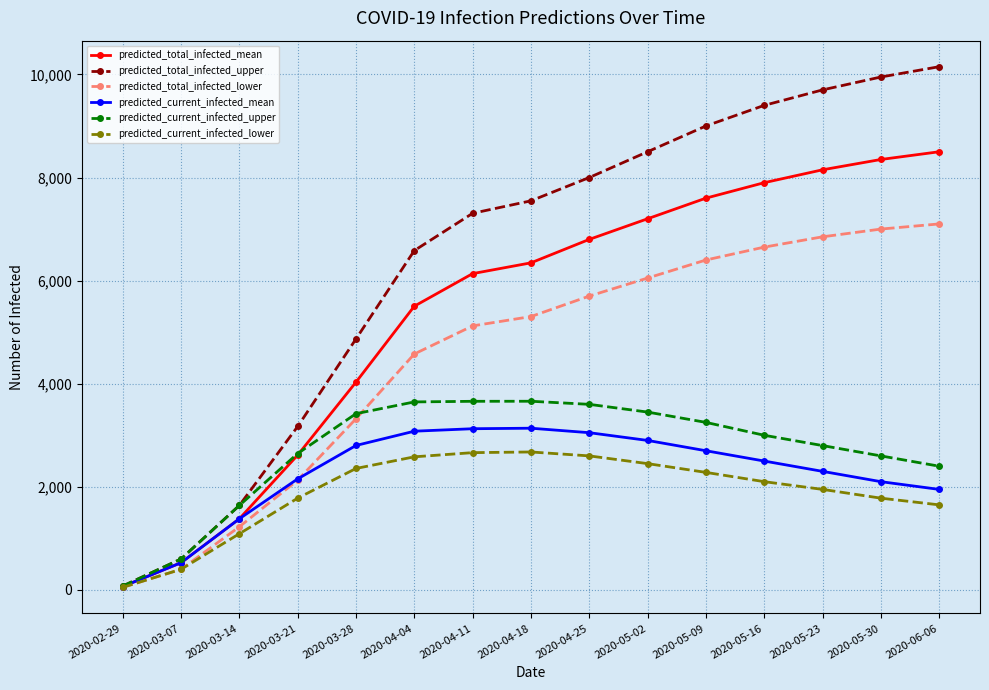

Count the number of data series in this chart.

6